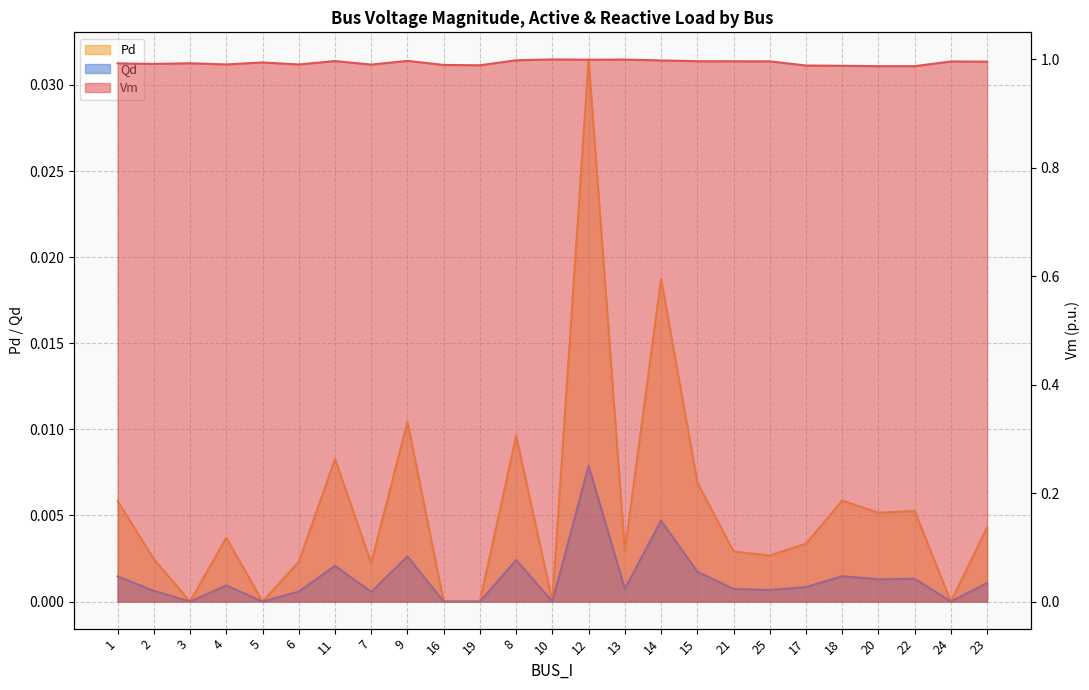

Is the value of Qd at 23 greater than the value of Pd at 4?

No